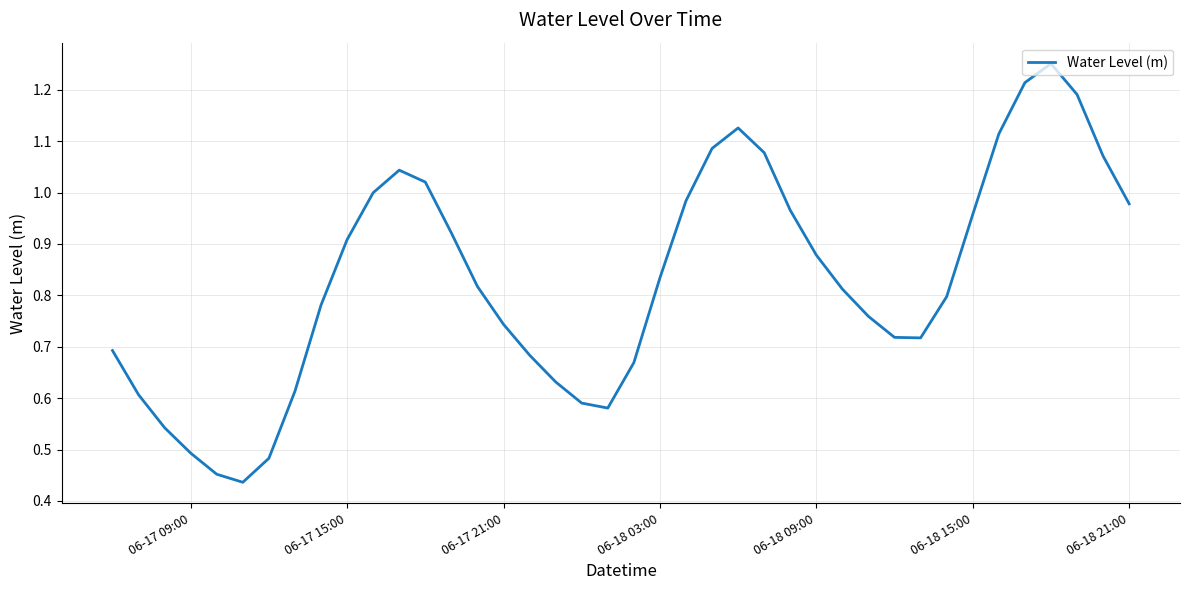

Is it true that the value at 06-18 09:00 is 0.3?

False